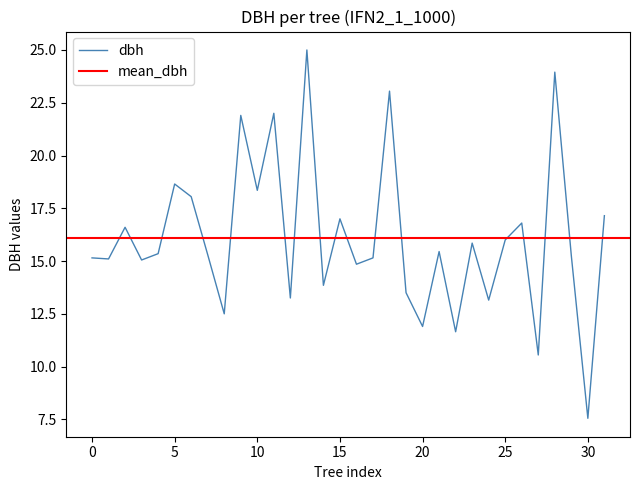

Which category has the lowest value in the dbh series?

30